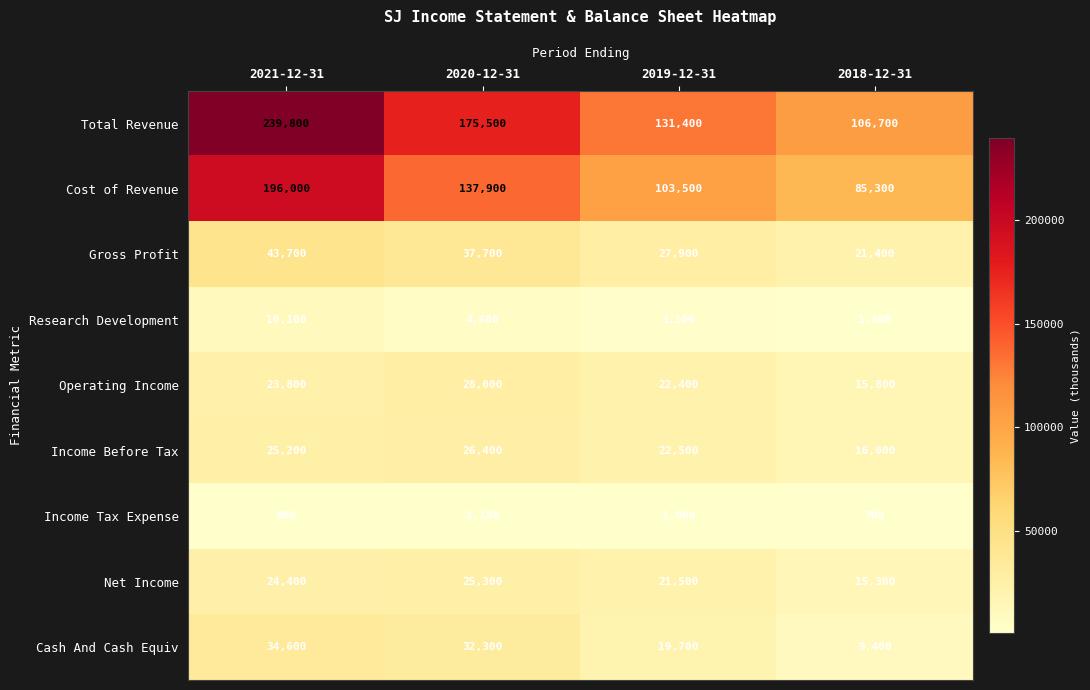

True or false: Cost of Revenue has a value of 103500 at 2019-12-31.

True